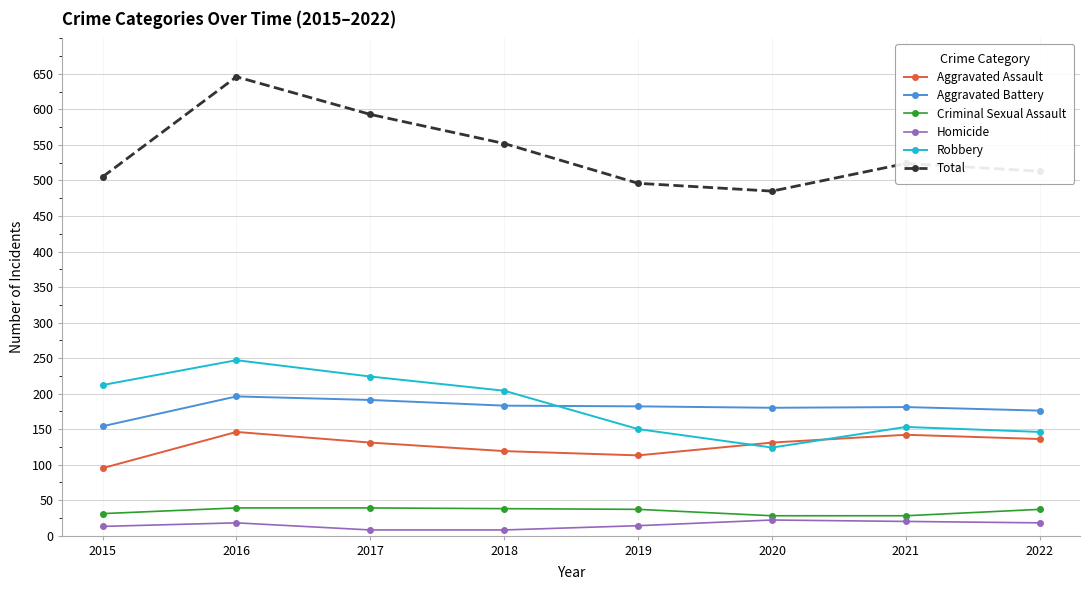

What is the minimum value for Aggravated Battery?

154